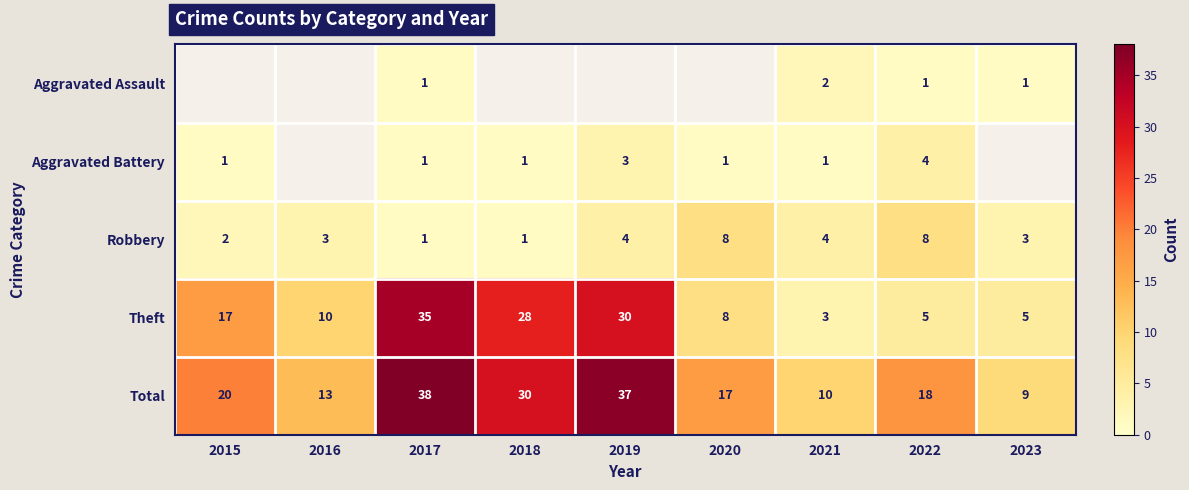

What is the sum of all Robbery values?

34